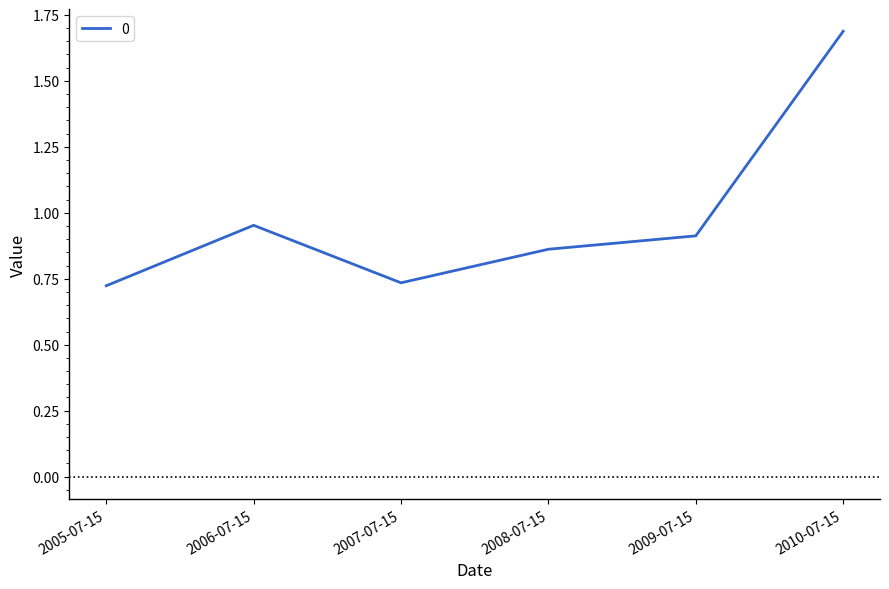

Does the chart have visible grid lines?

No